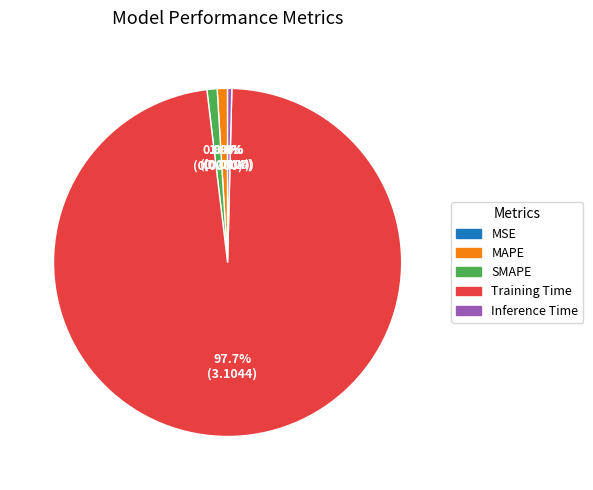

True or false: MAPE accounts for 1% of the total.

True